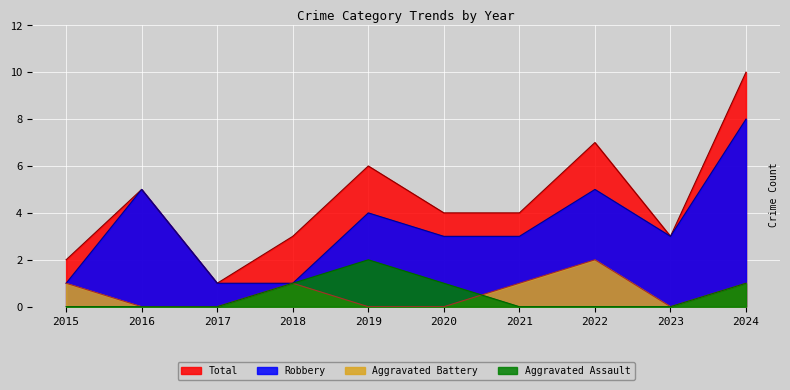

Count the number of categories in the chart.

10